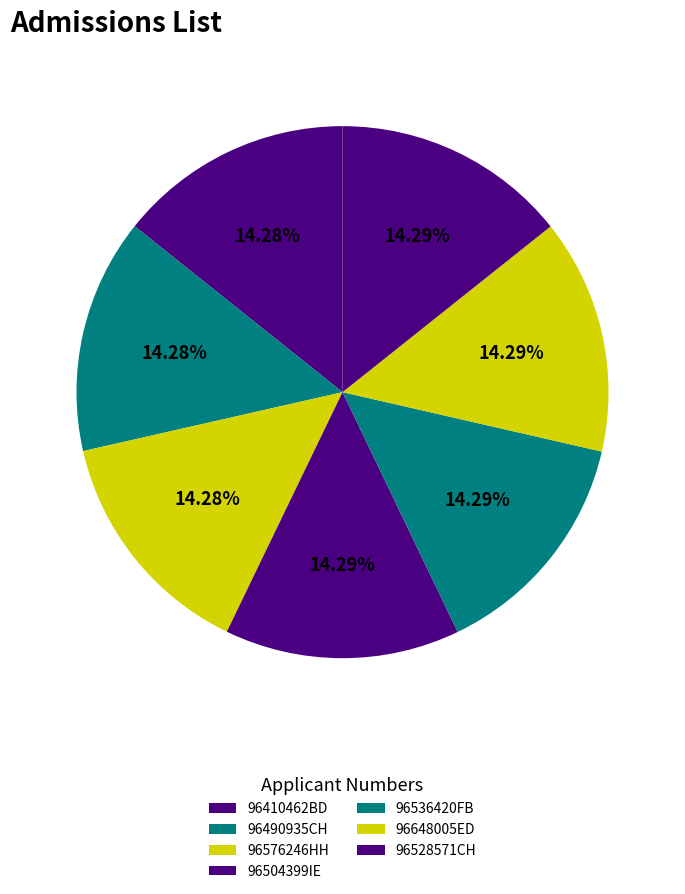

What is the largest slice in the pie chart?

96528571CH